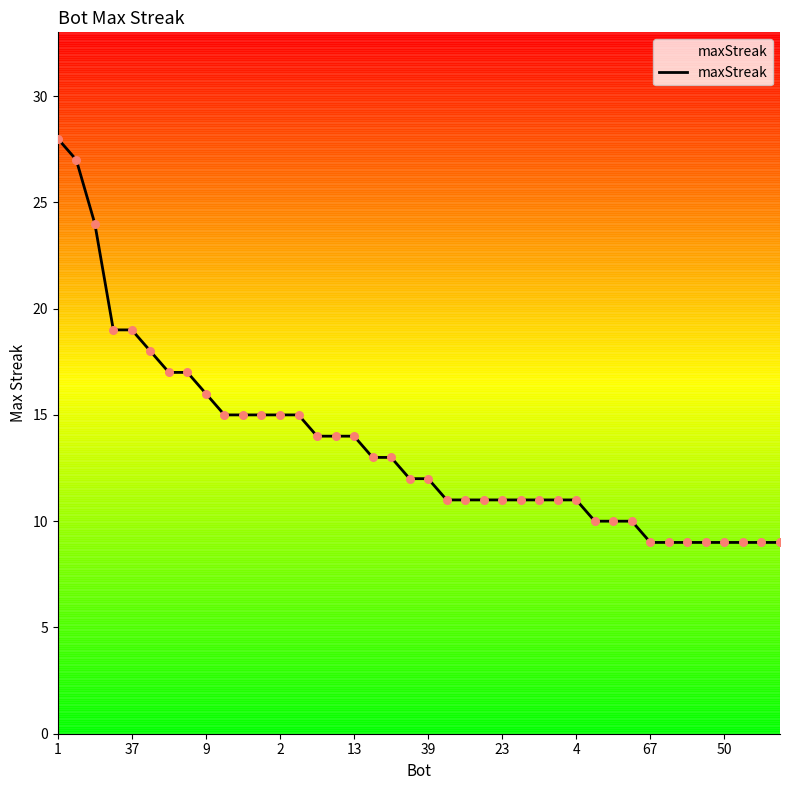

What is the minimum value shown in the chart?

9